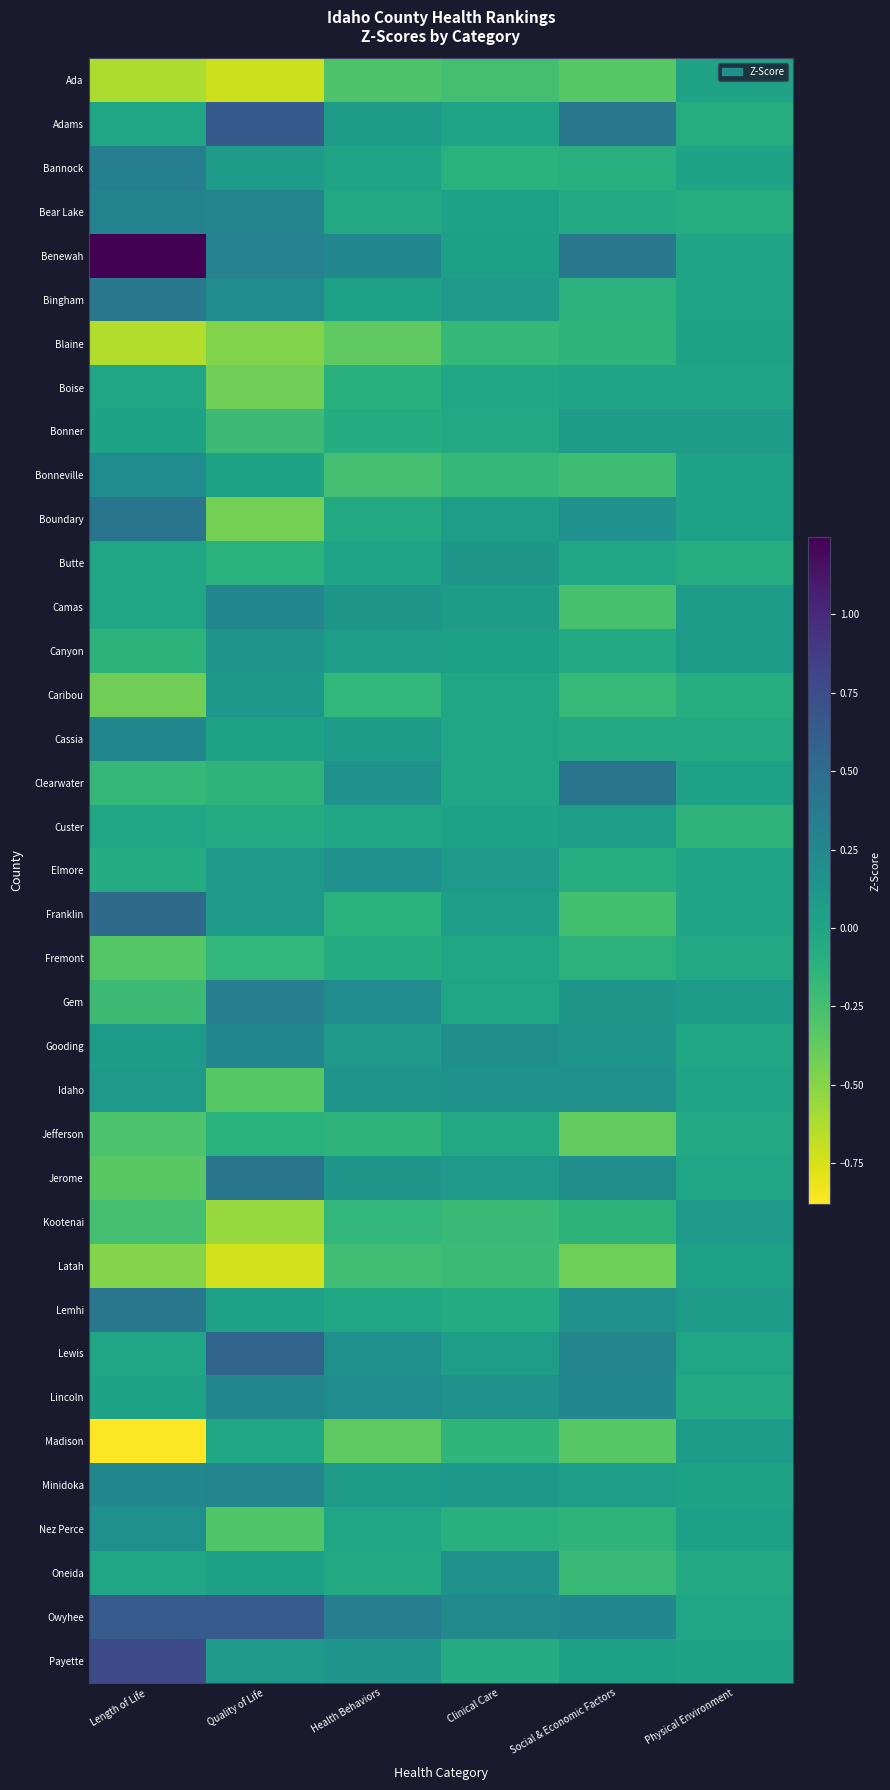

List the series in order of their peak value, lowest first.

Jefferson, Fremont, Boise, Blaine, Ada, Latah, Custer, Bonner, Madison, Kootenai, Caribou, Butte, Canyon, Oneida, Idaho, Elmore, Nez Perce, Bonneville, Cassia, Gooding, Camas, Lincoln, Minidoka, Bear Lake, Bannock, Gem, Bingham, Lemhi, Boundary, Jerome, Clearwater, Franklin, Lewis, Owyhee, Adams, Payette, Benewah